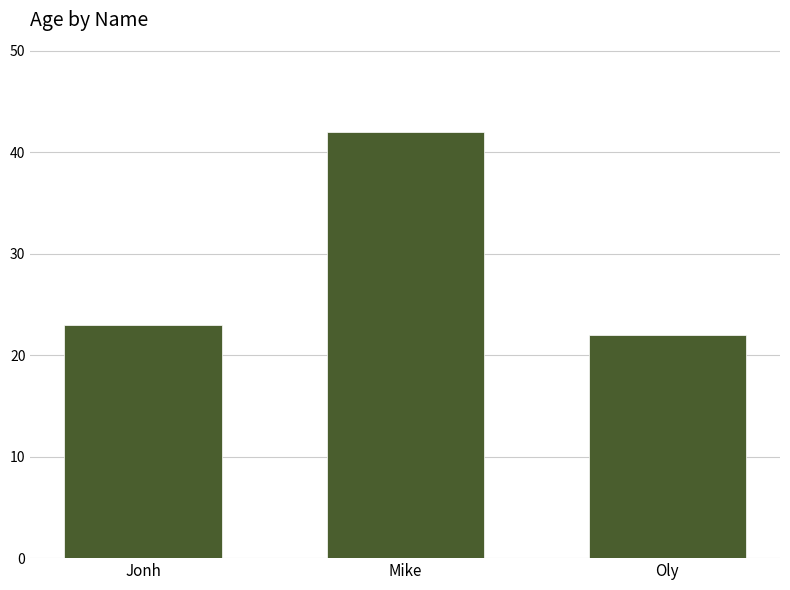

Count the number of categories in the chart.

3